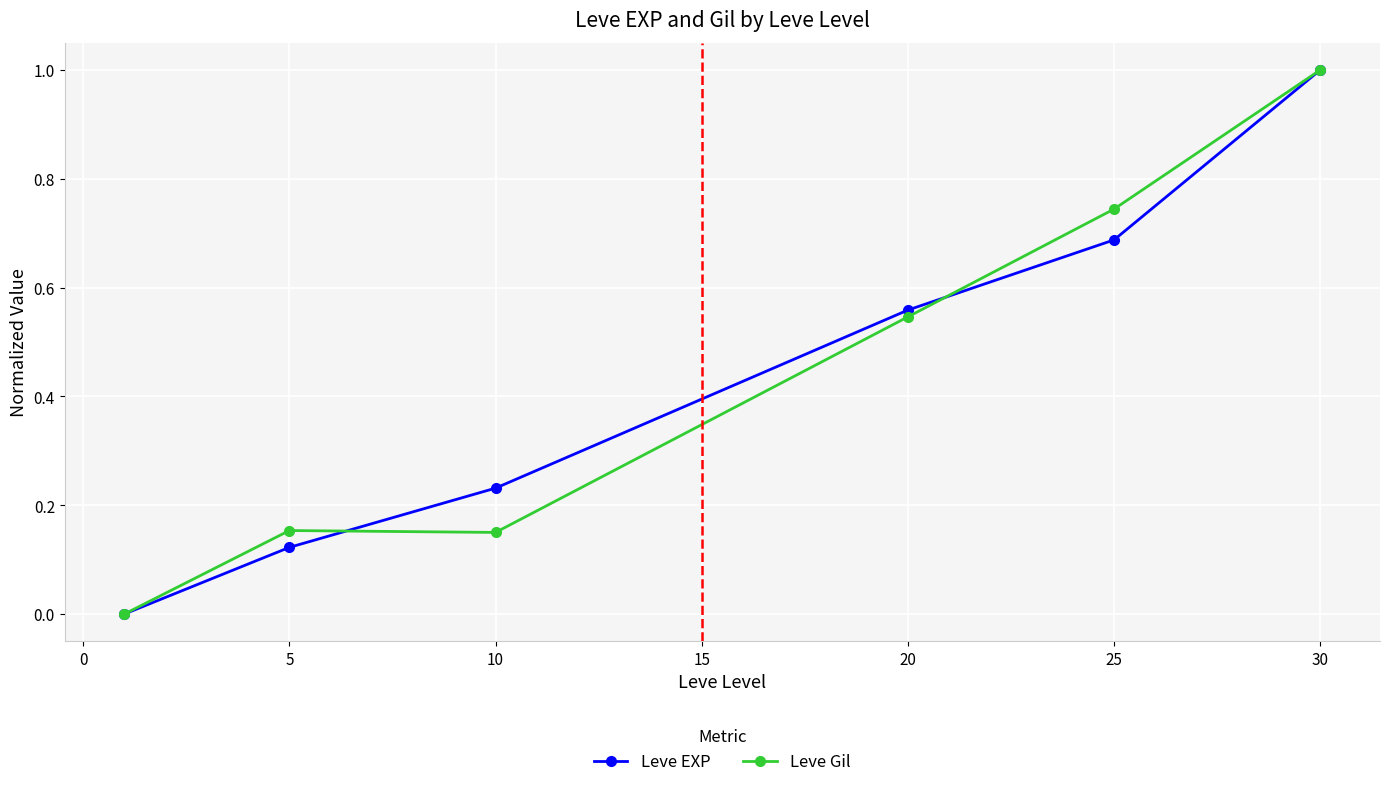

What is the greatest value displayed?

1.0